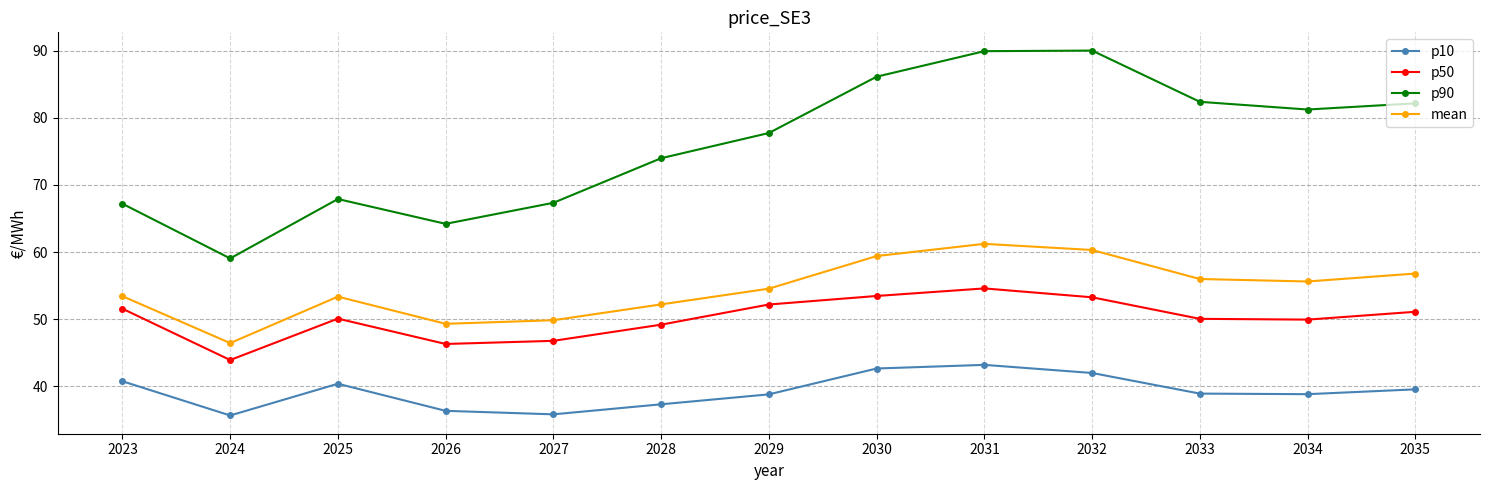

What is the average value of the p10 series?

39.2